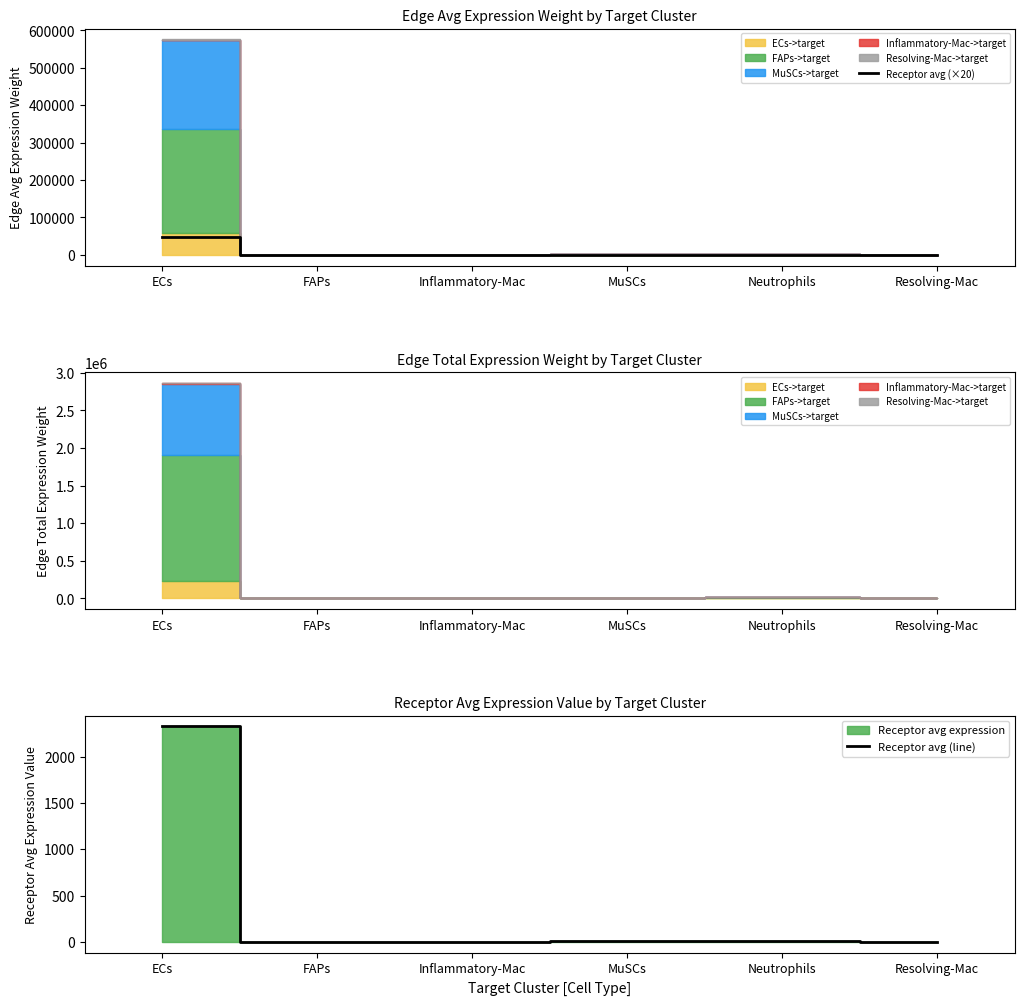

How many data points does each series have?

6